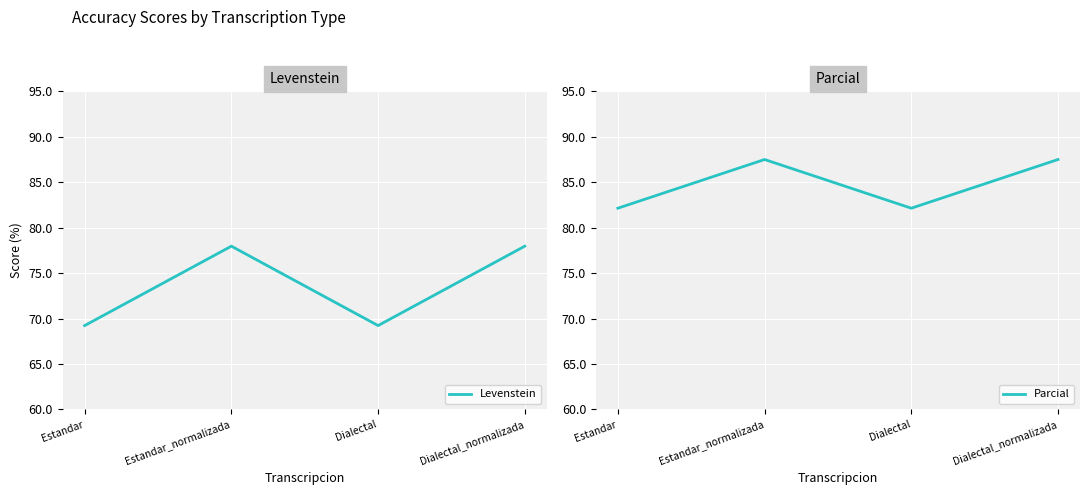

Where is the first local minimum for Parcial?

Dialectal